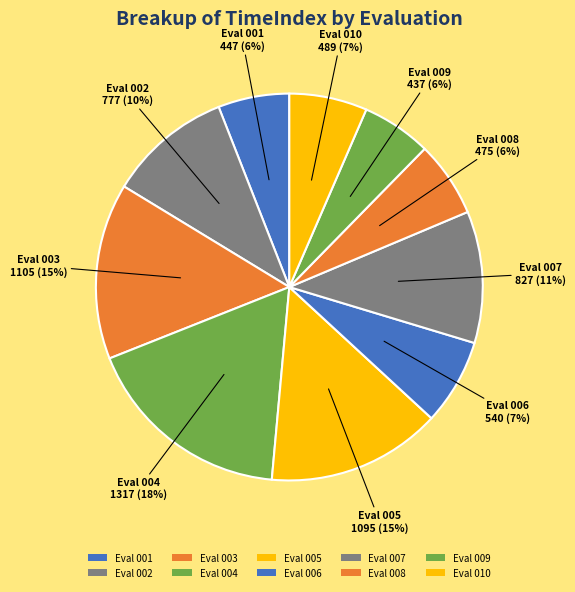

How many slices are in this pie chart?

10